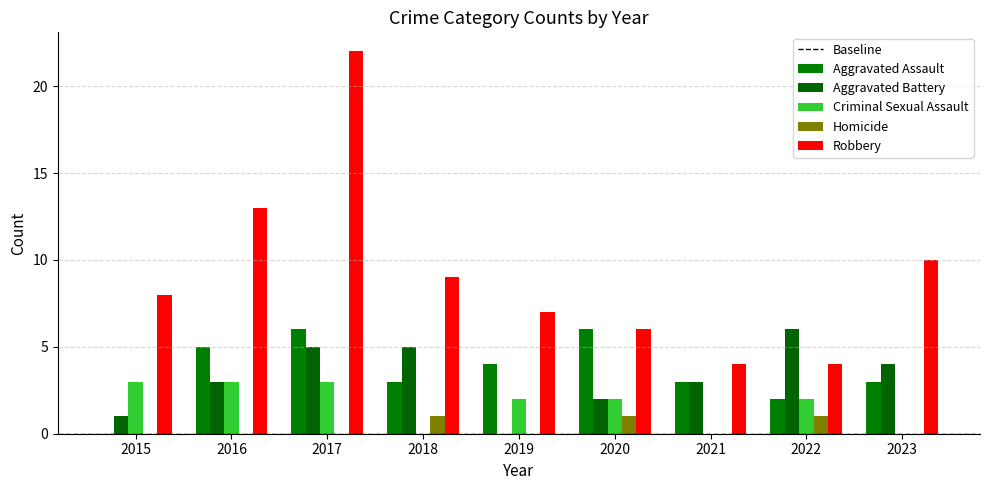

What is the difference between the highest and lowest values at 2018?

9